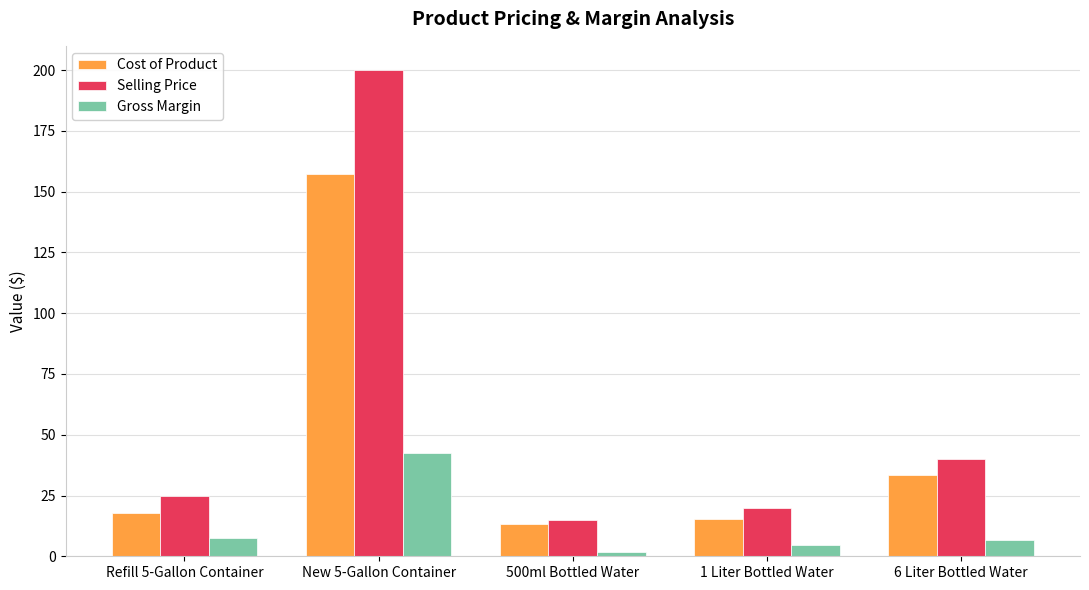

Is it true that Selling Price equals 64.9 at New 5-Gallon Container?

False